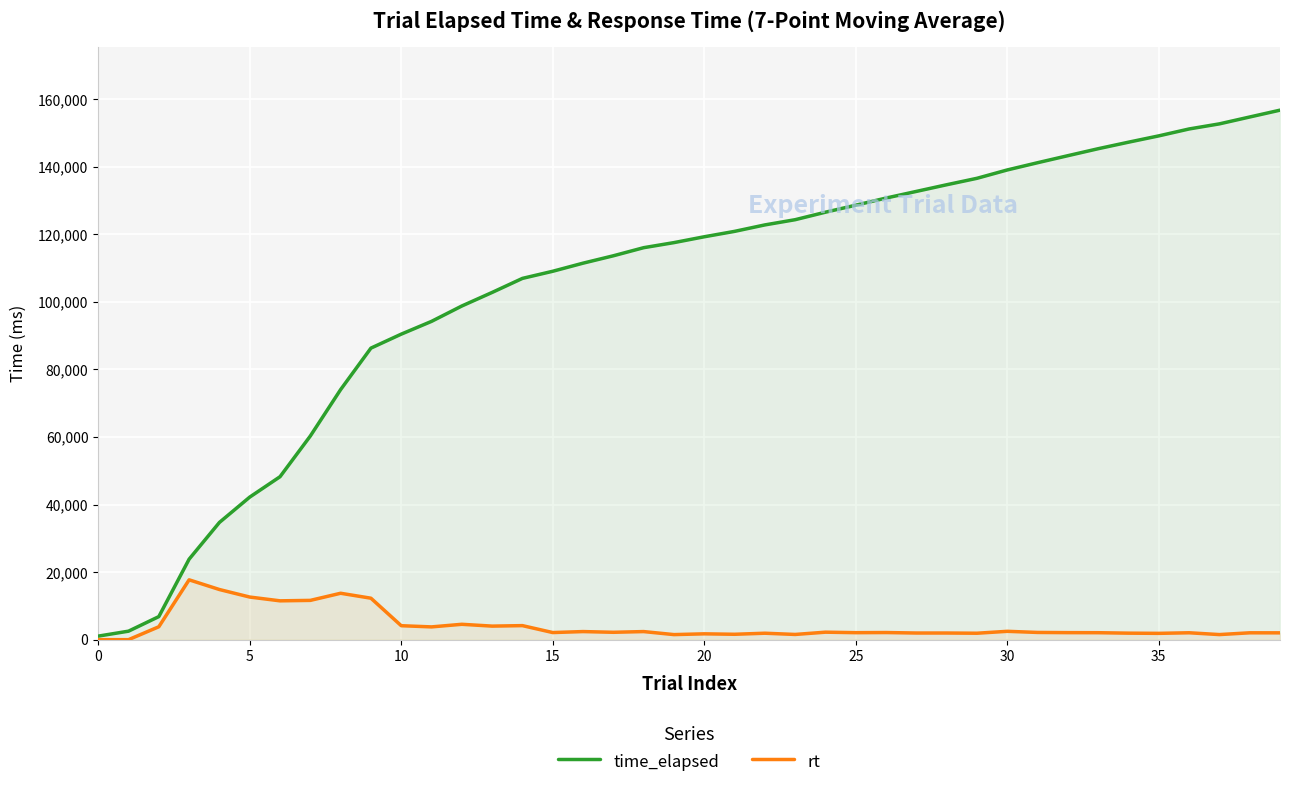

List the series in order of their peak value, highest first.

time_elapsed, rt